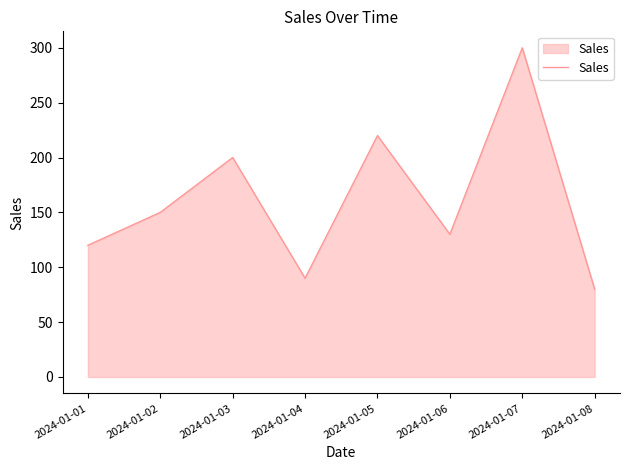

What is the sum of the values at 2024-01-07 and 2024-01-02?

450